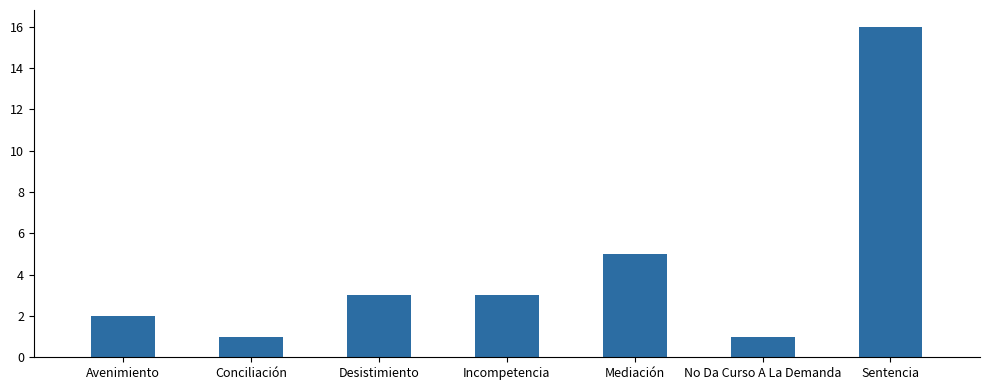

Does the chart contain stacked bars?

No